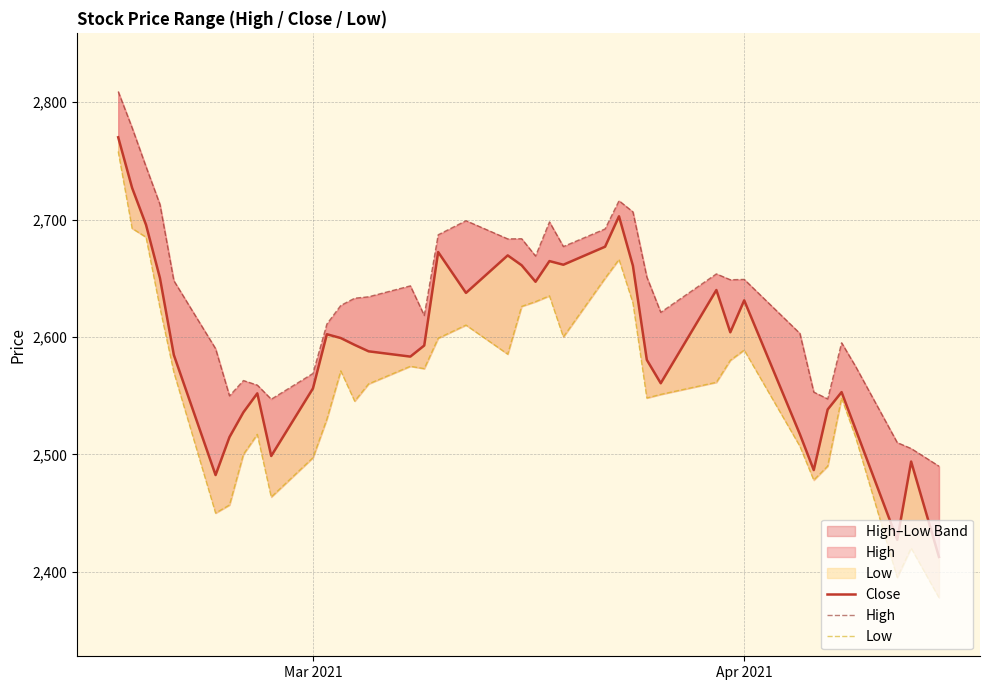

How many data points in High are above 2643?

20